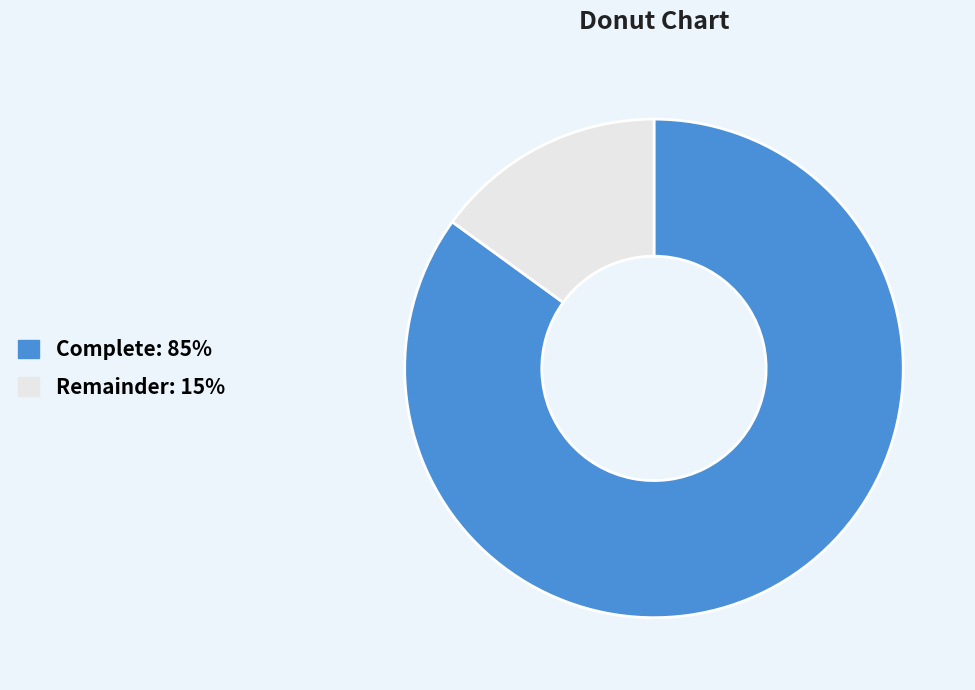

Does Remainder account for over 50% of the chart?

No